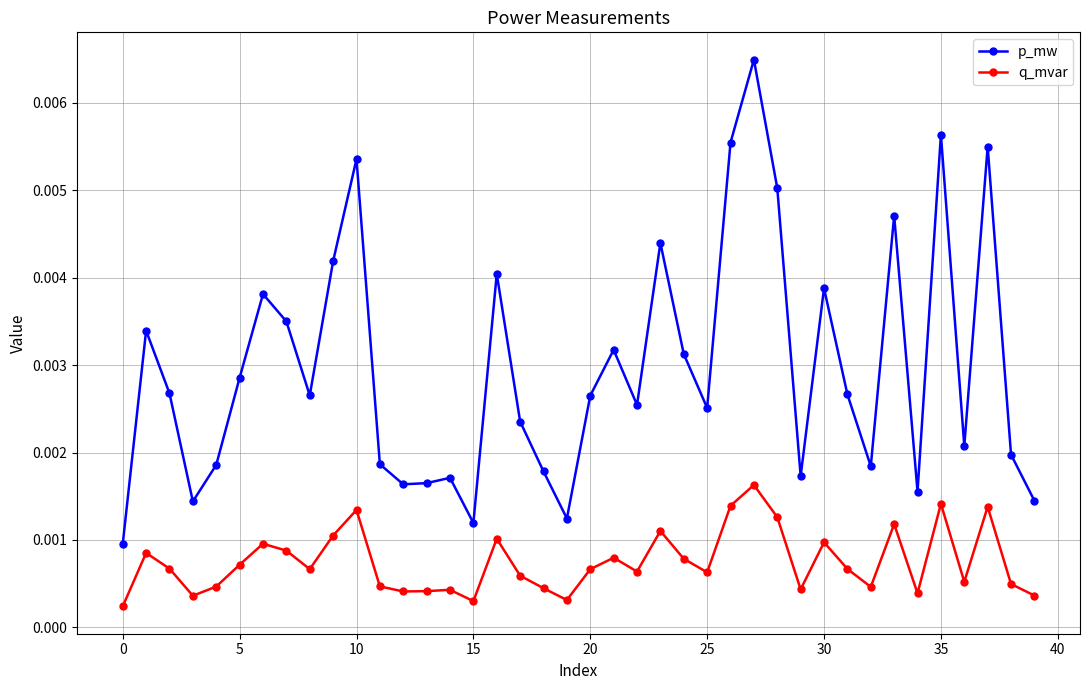

True or false: q_mvar has more than 0 points higher than both neighbors.

True